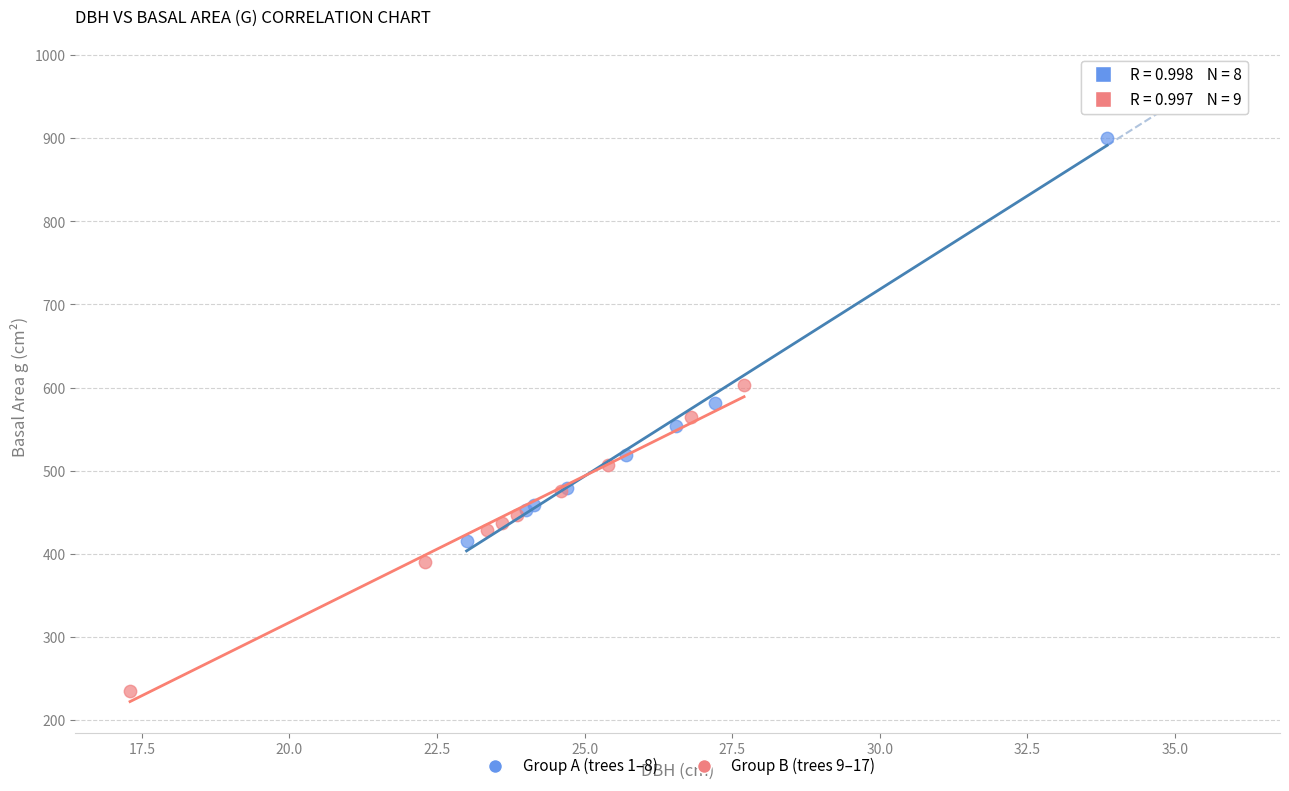

Which series has the largest Y range (max minus min)?

Group A (trees 1–8)